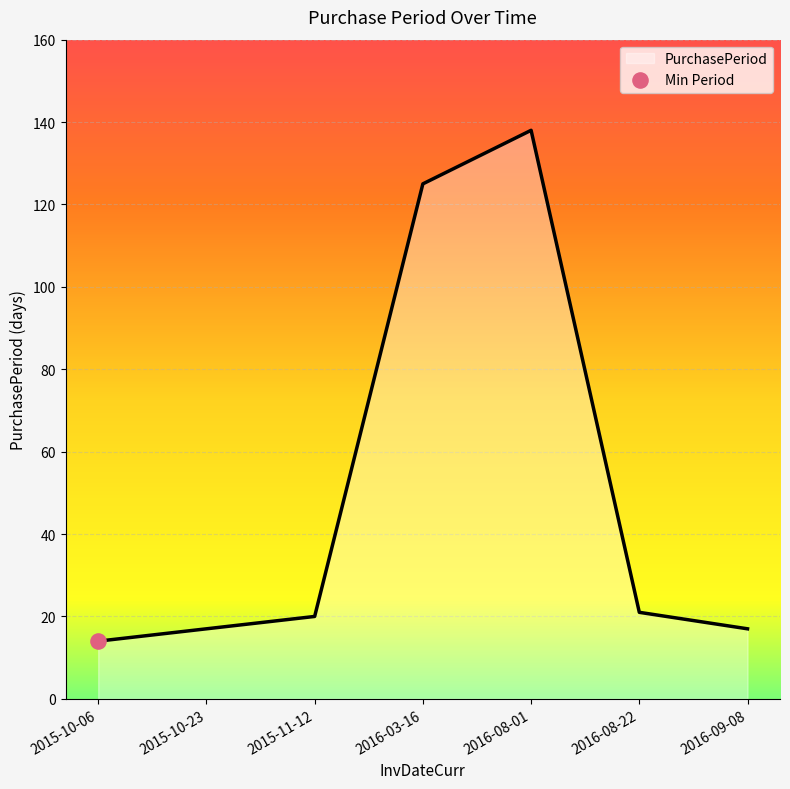

Between 2016-09-08 and 2016-03-16, which is larger?

2016-03-16